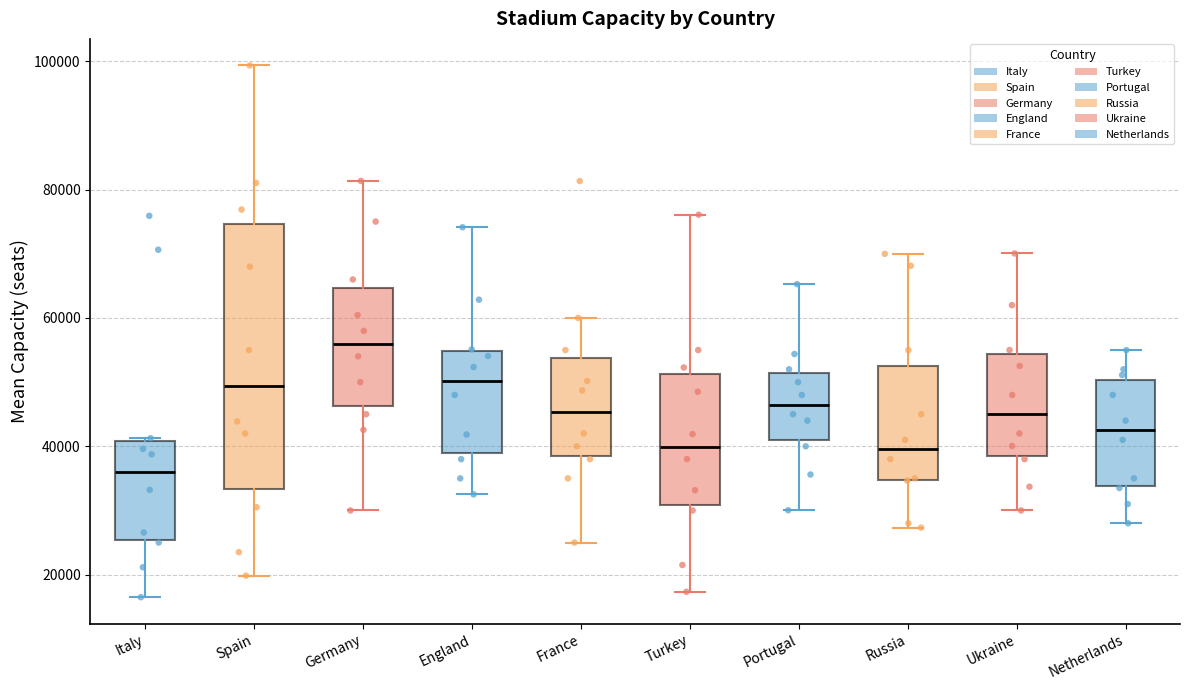

Which box is the tallest, from its lower edge to its upper edge?

Spain